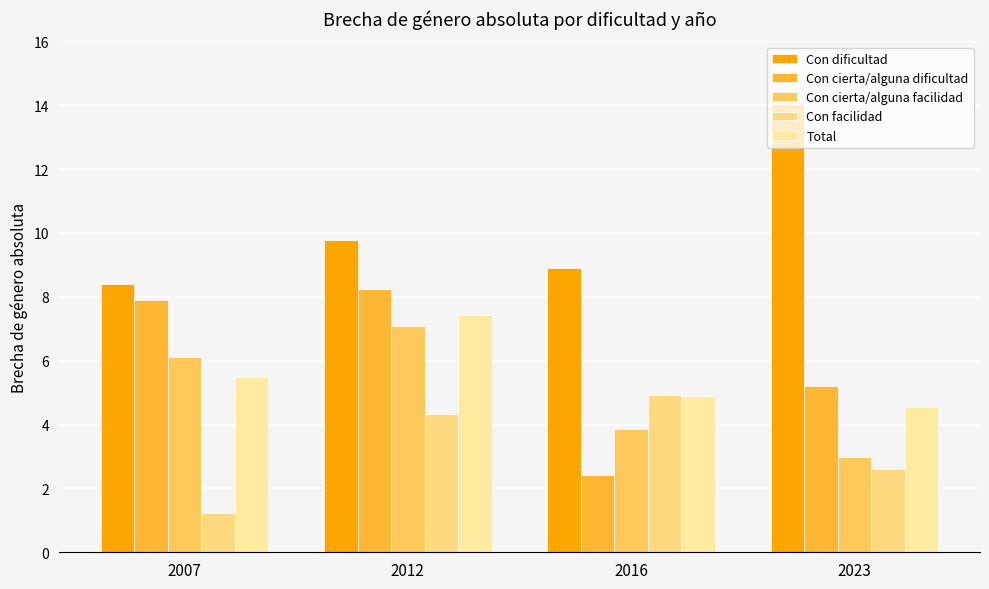

What is the average value of the Con cierta/alguna facilidad series?

5.0